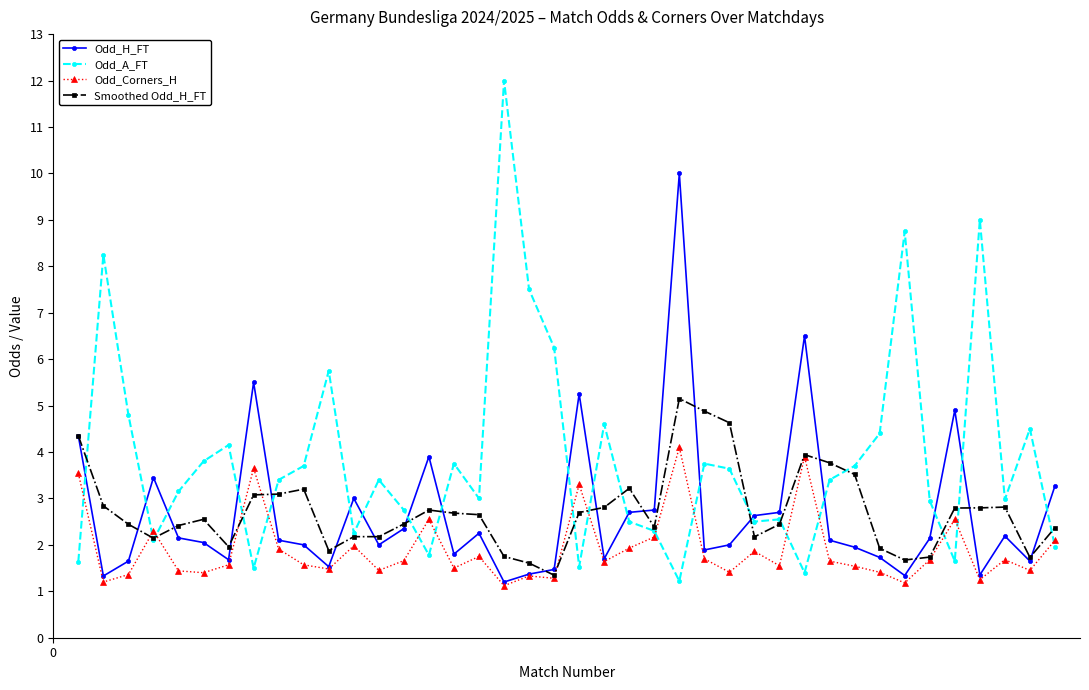

List the series in order of their peak value, highest first.

Odd_A_FT, Odd_H_FT, Smoothed Odd_H_FT, Odd_Corners_H